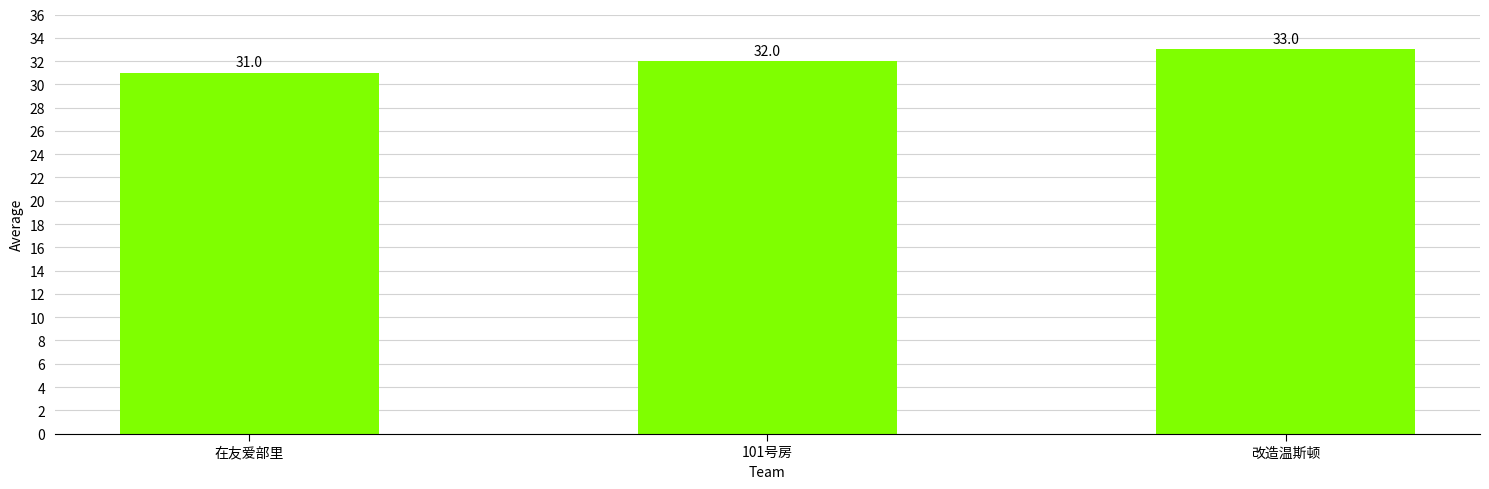

Does the chart contain any negative values?

No